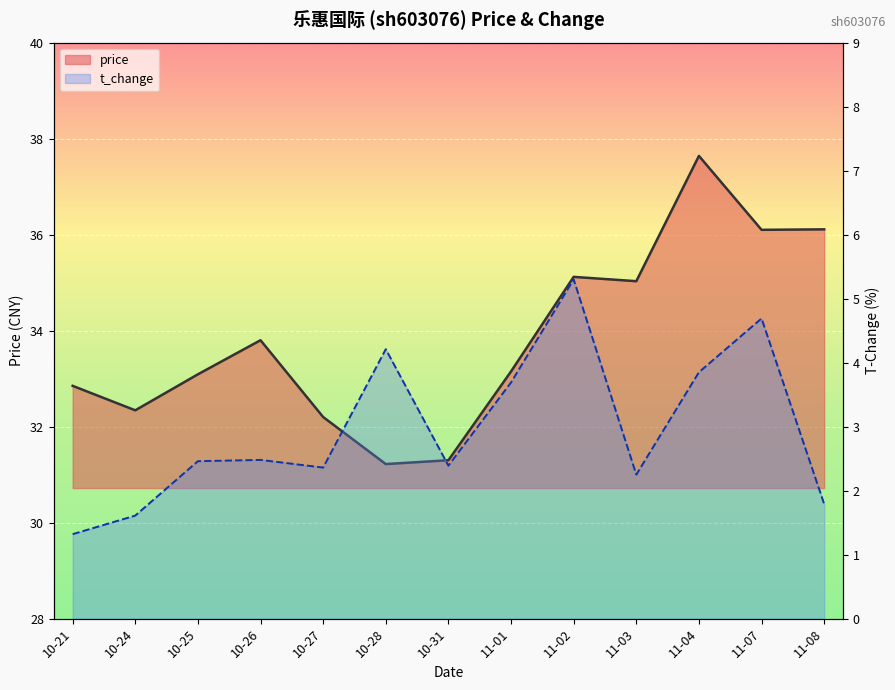

True or false: t_change and price intersect in this chart.

False